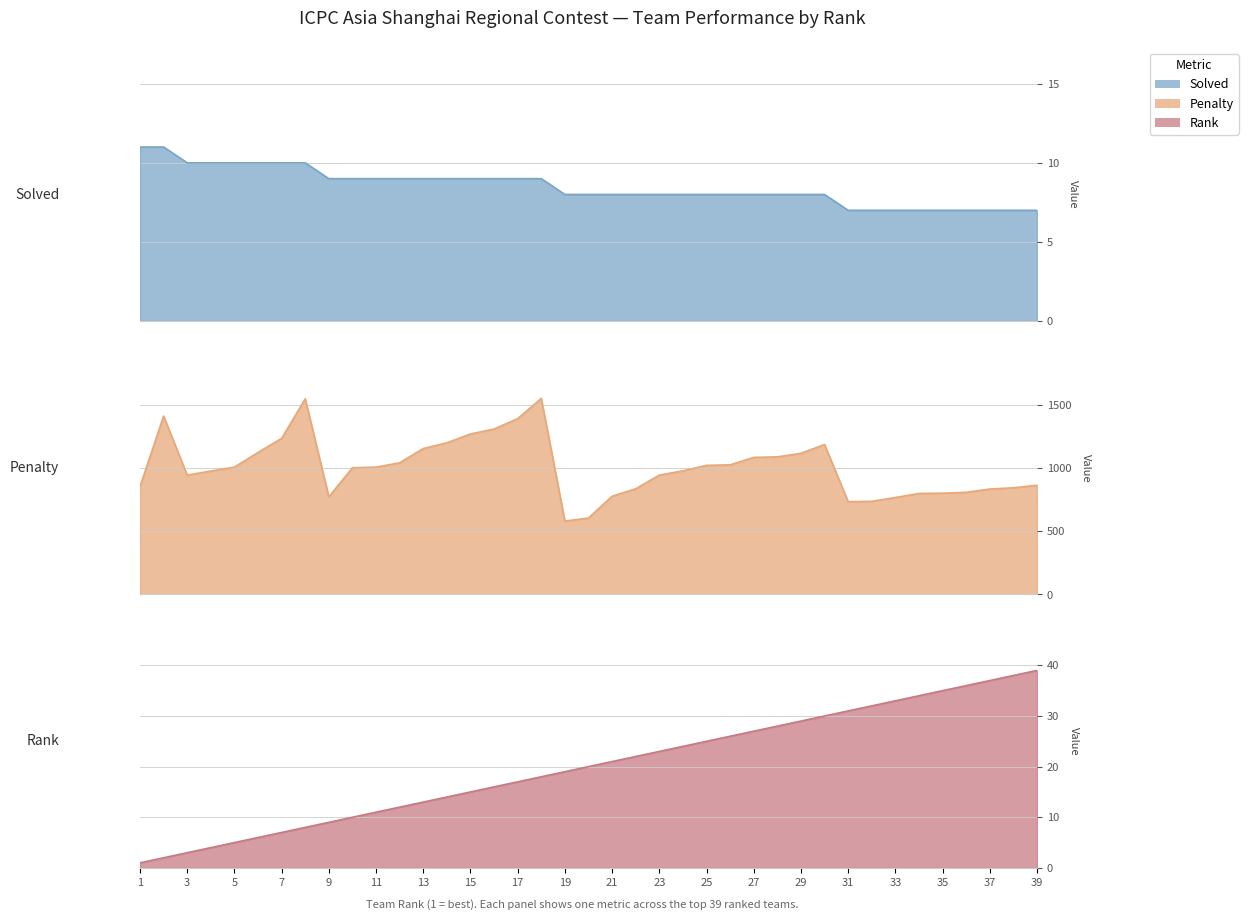

Reading left to right, what are all the values shown in this chart?

Solved: 11	11	10	10	10	10	10	10	9	9	9	9	9	9	9	9	9	9	8	8	8	8	8	8	8	8	8	8	8	8	7	7	7	7	7	7	7	7	7
Penalty: 852	1409	943	975	1006	1122	1233	1546	772	1001	1006	1040	1153	1198	1268	1307	1389	1549	580	604	776	835	943	977	1020	1024	1083	1087	1115	1185	733	736	766	798	800	807	833	843	863
Rank: 1	2	3	4	5	6	7	8	9	10	11	12	13	14	15	16	17	18	19	20	21	22	23	24	25	26	27	28	29	30	31	32	33	34	35	36	37	38	39